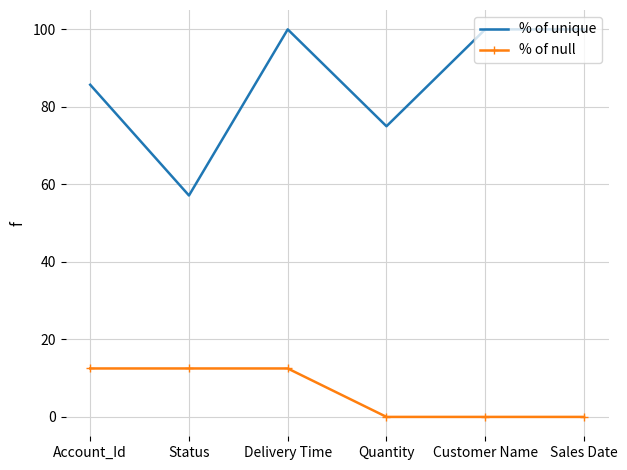

What is the sum of all % of unique values?

517.9